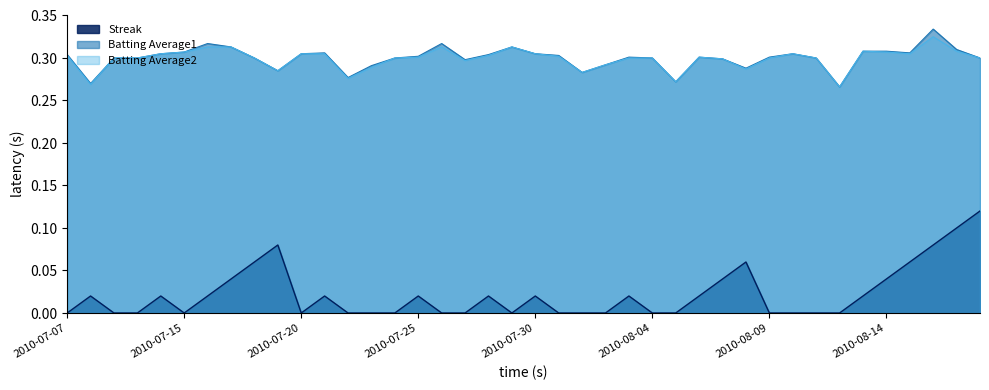

At how many categories does at least one series exceed 0?

40